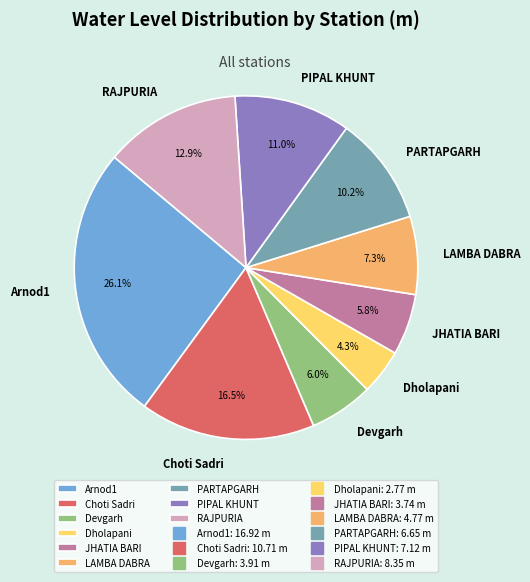

What percentage is the JHATIA BARI slice, to the nearest percent?

6%